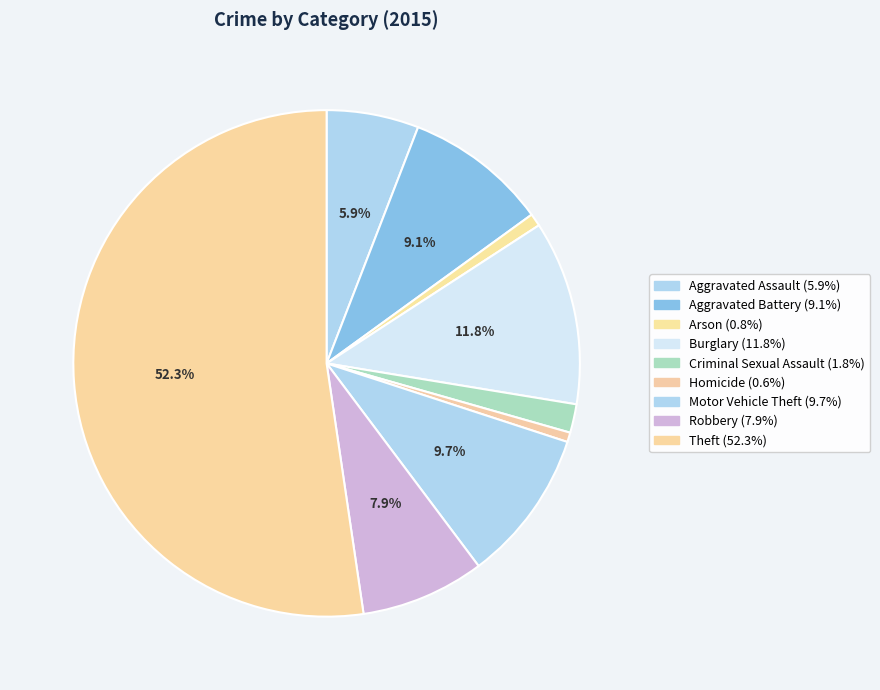

Count the number of slices in the pie.

9